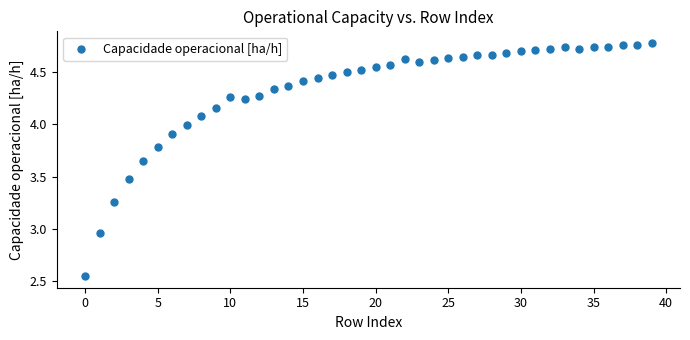

What is the range of Y values (max minus min)?

2.2